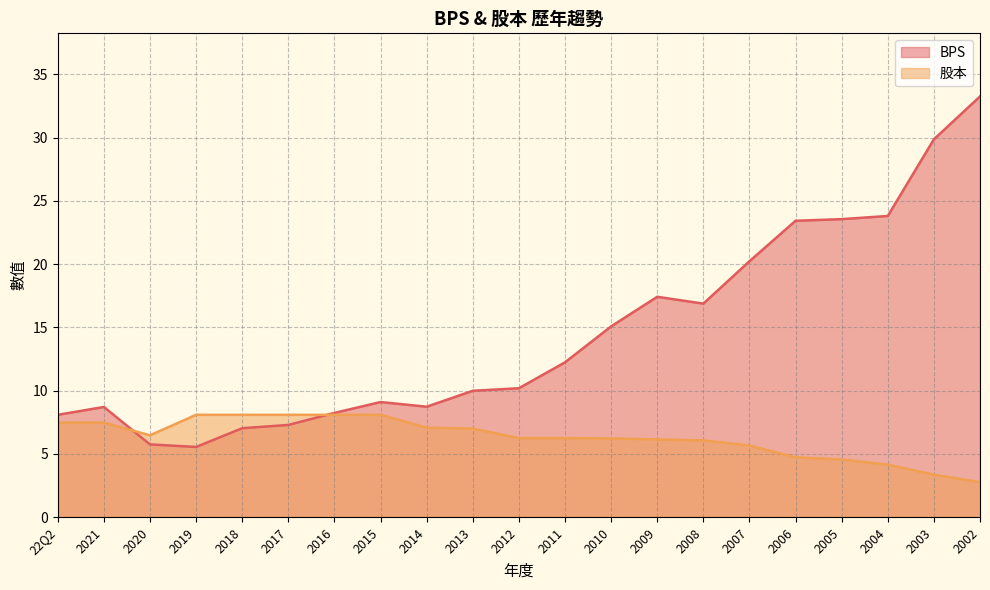

The value of 股本 at 2002 is 1.0. True or false?

False